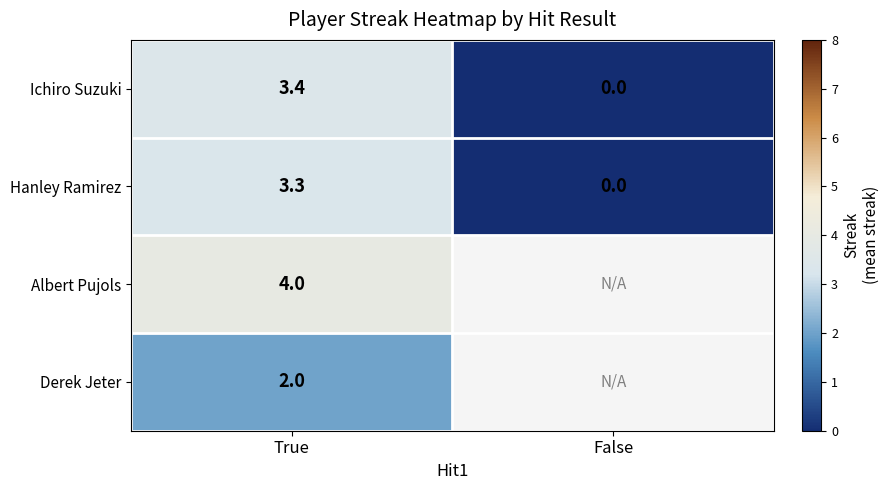

What is the spread (max minus min) of values at True?

2.0